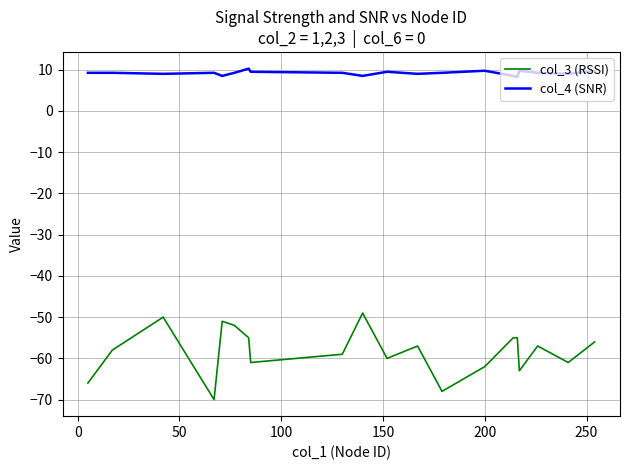

True or false: col_4 (SNR) and col_3 (RSSI) cross at least once.

False